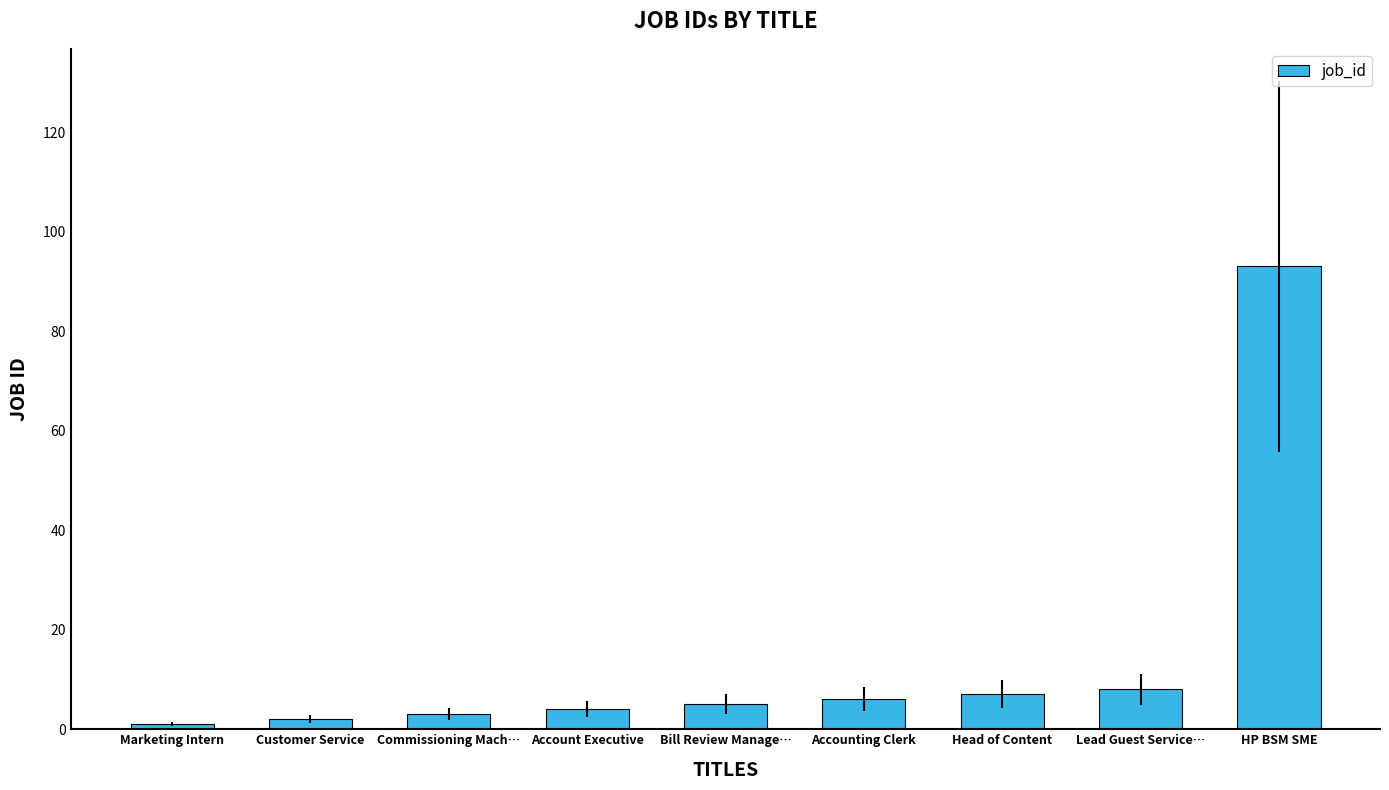

Reading right to left, list all the values displayed in this chart.

93	8	7	6	5	4	3	2	1